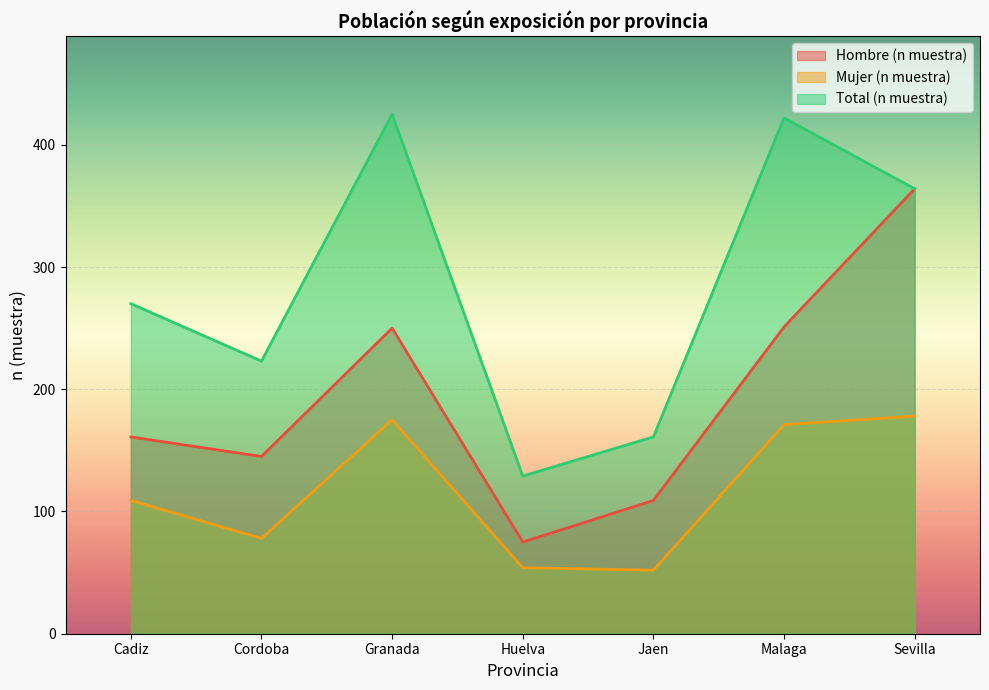

Where is Total (n muestra) nearest to the value 277?

Cadiz